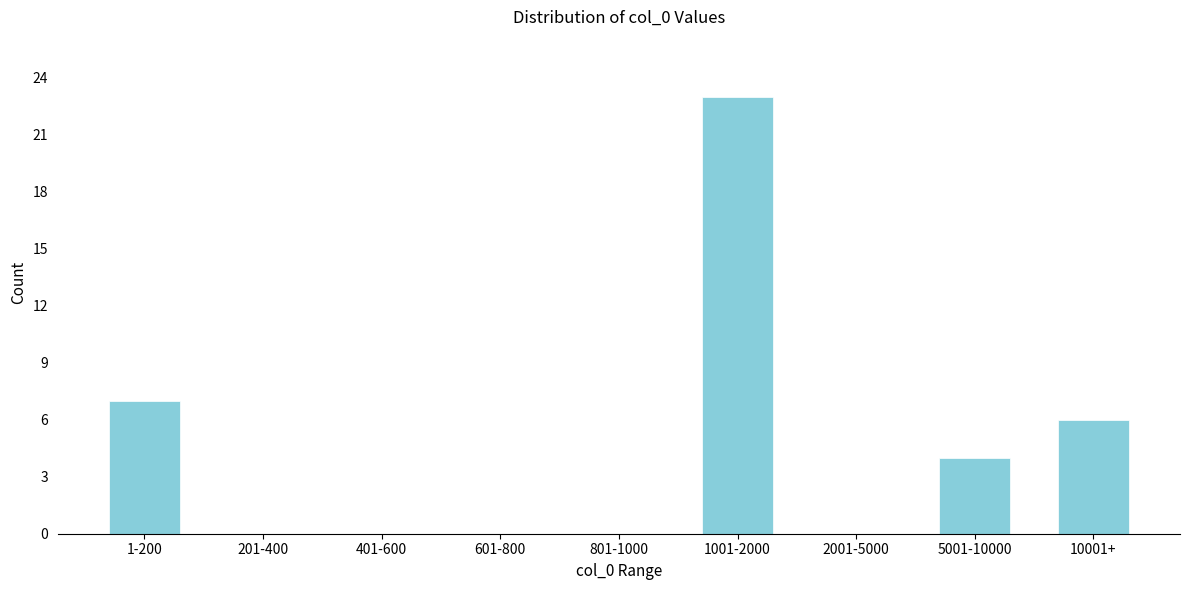

Reading right to left, transcribe all the data shown in this chart.

10001+=6	5001-10000=4	2001-5000=0	1001-2000=23	801-1000=0	601-800=0	401-600=0	201-400=0	1-200=7